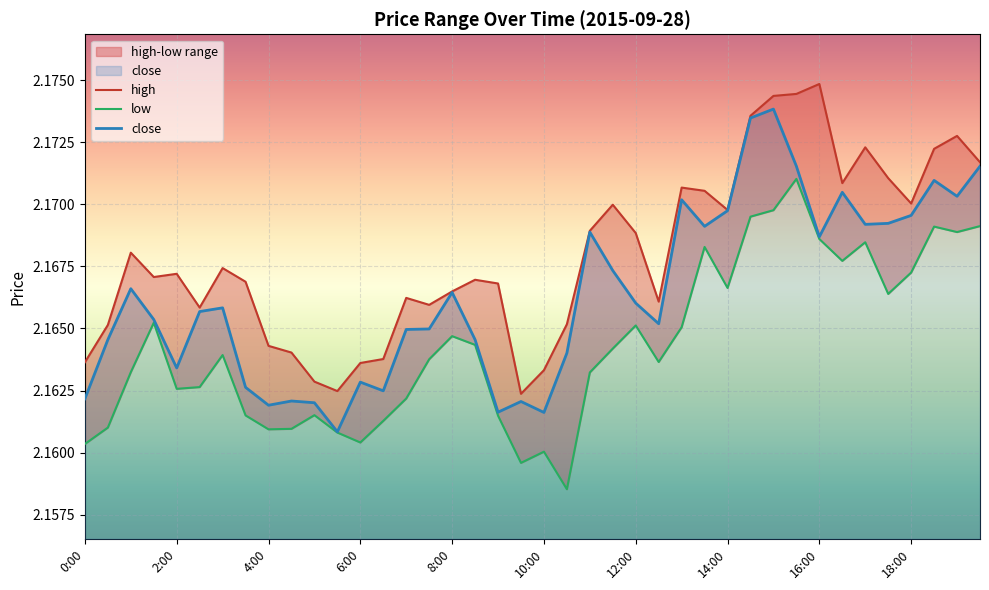

What is the label of the 6th point from the left?

10:00